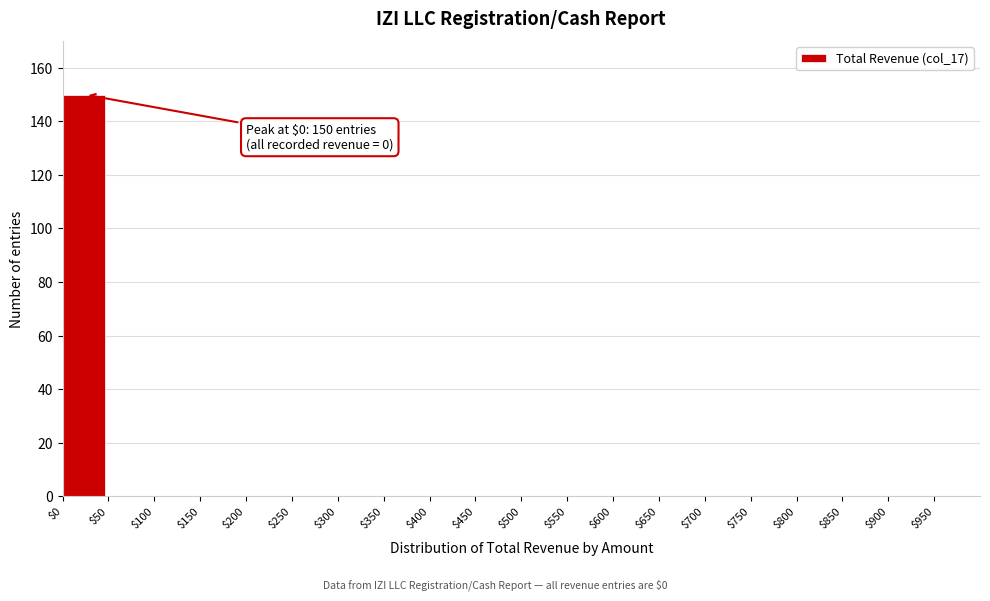

Which range on the x-axis has the tallest bar?

0 to 50